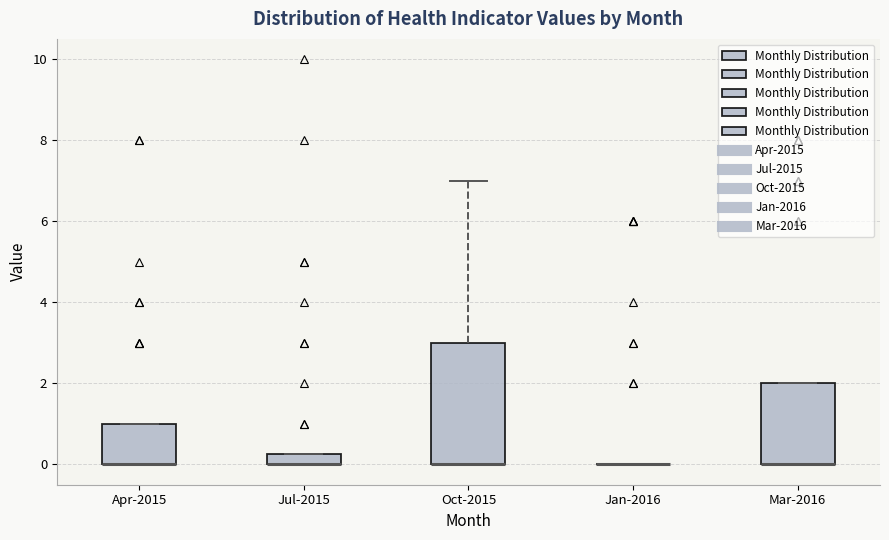

Which box is the tallest, from its lower edge to its upper edge?

Oct-2015